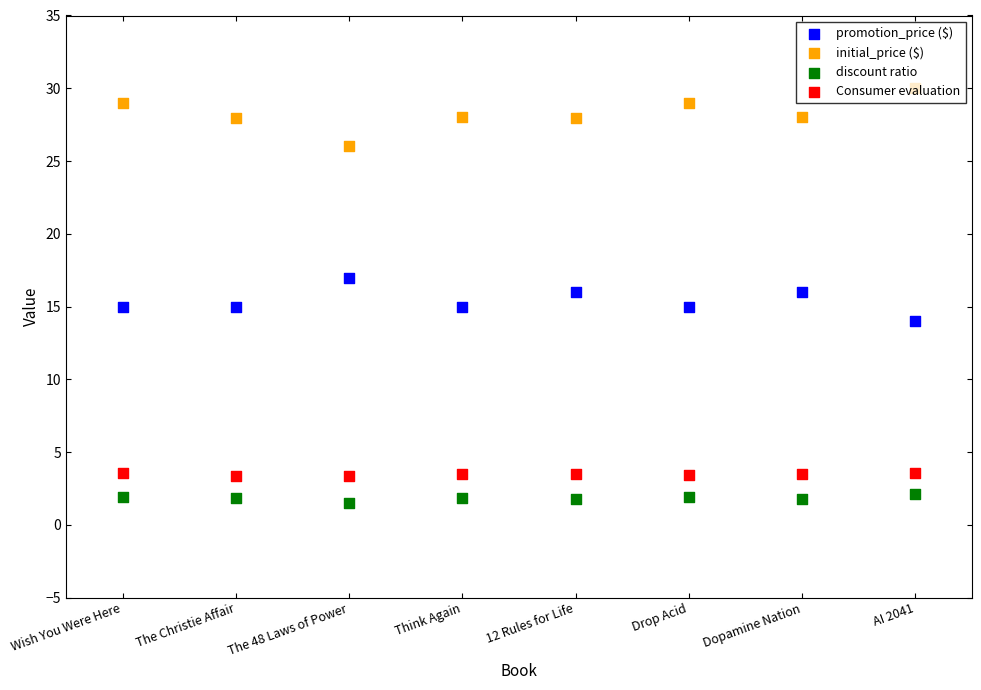

Which series contains the highest Y value?

initial_price ($)